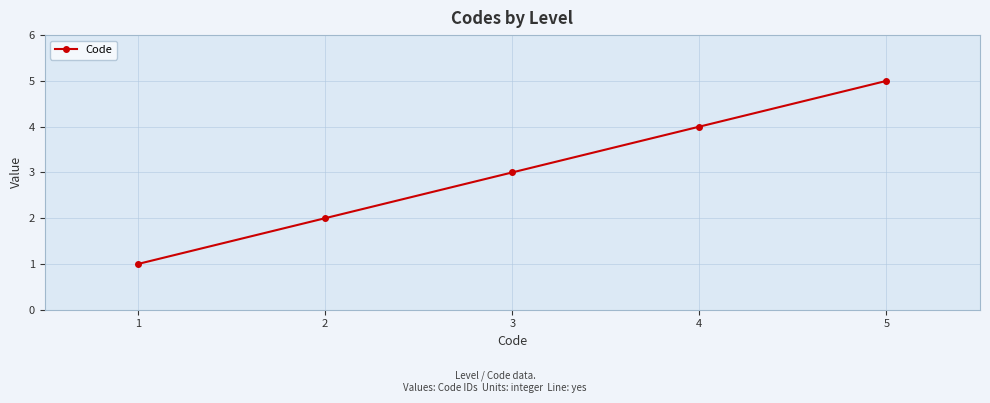

Is this an area chart (filled region under the line)?

No